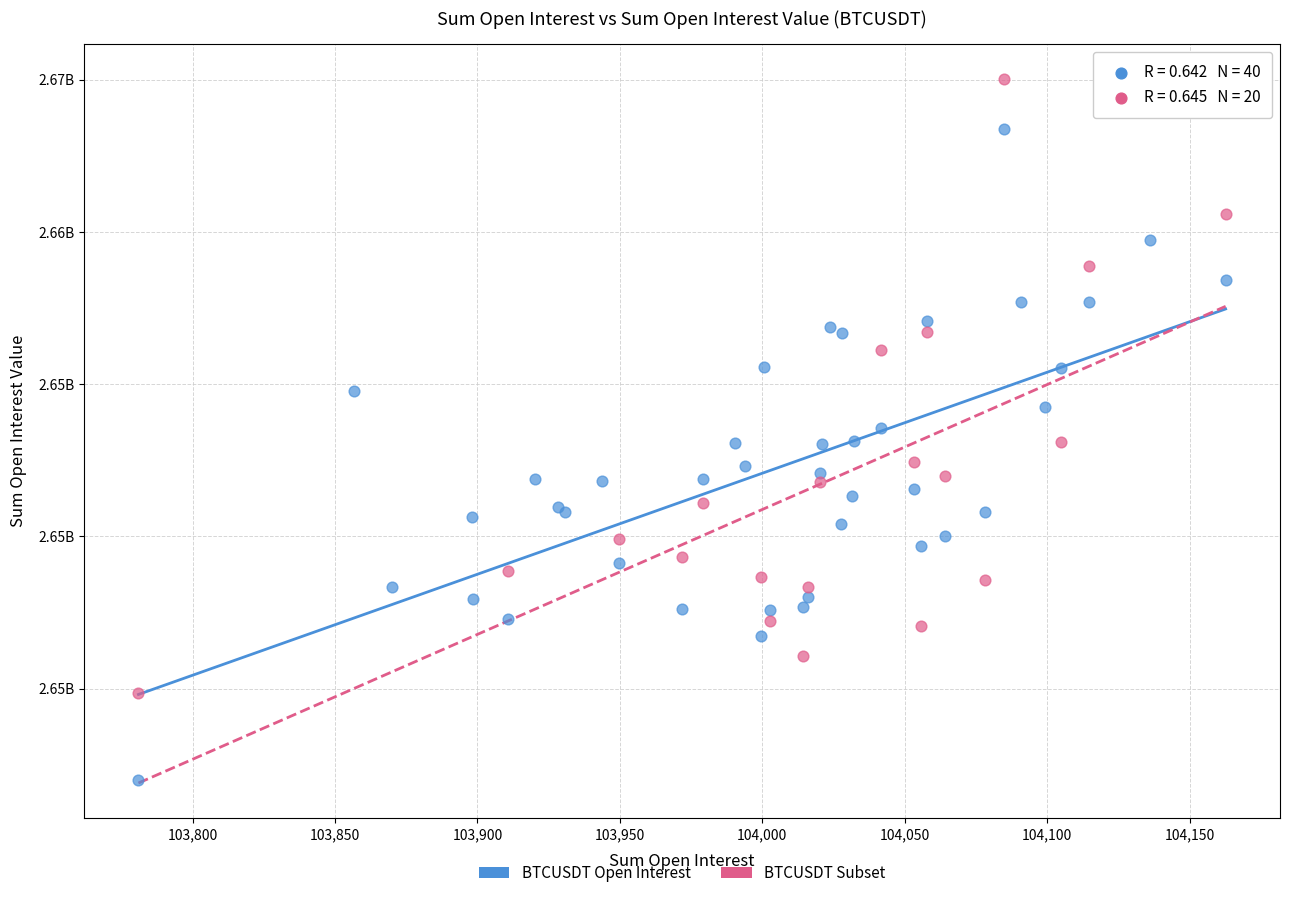

What are all the series names shown in the legend?

BTCUSDT Open Interest, BTCUSDT Subset